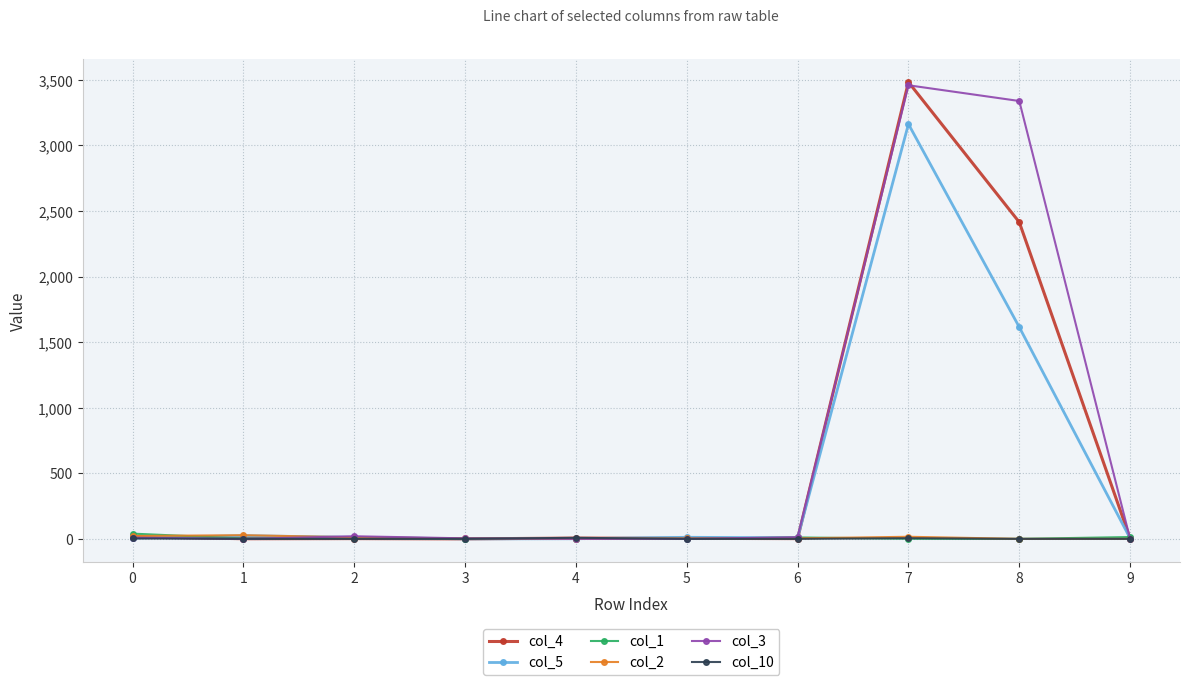

Is it true that col_2 equals 22 at 0?

True